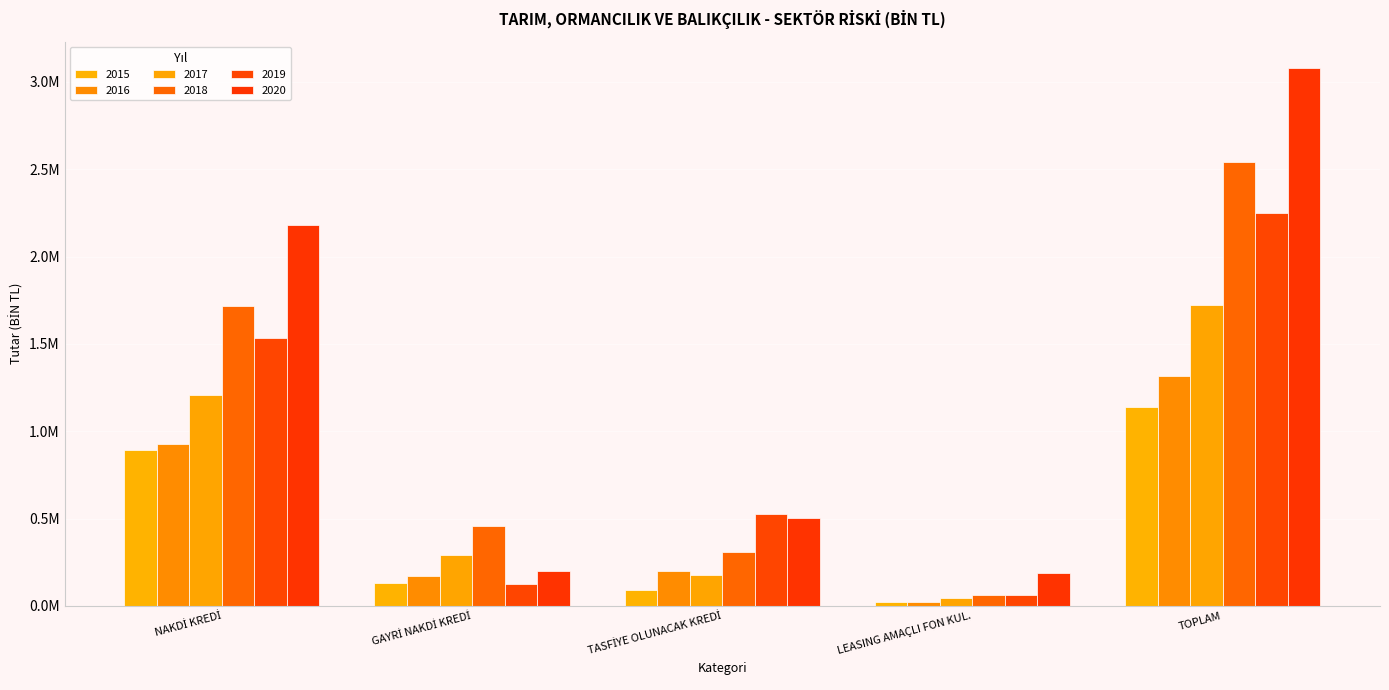

Are the bars horizontal?

No